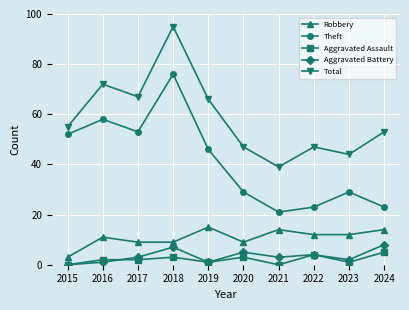

At which label does Aggravated Assault reach its peak?

2024